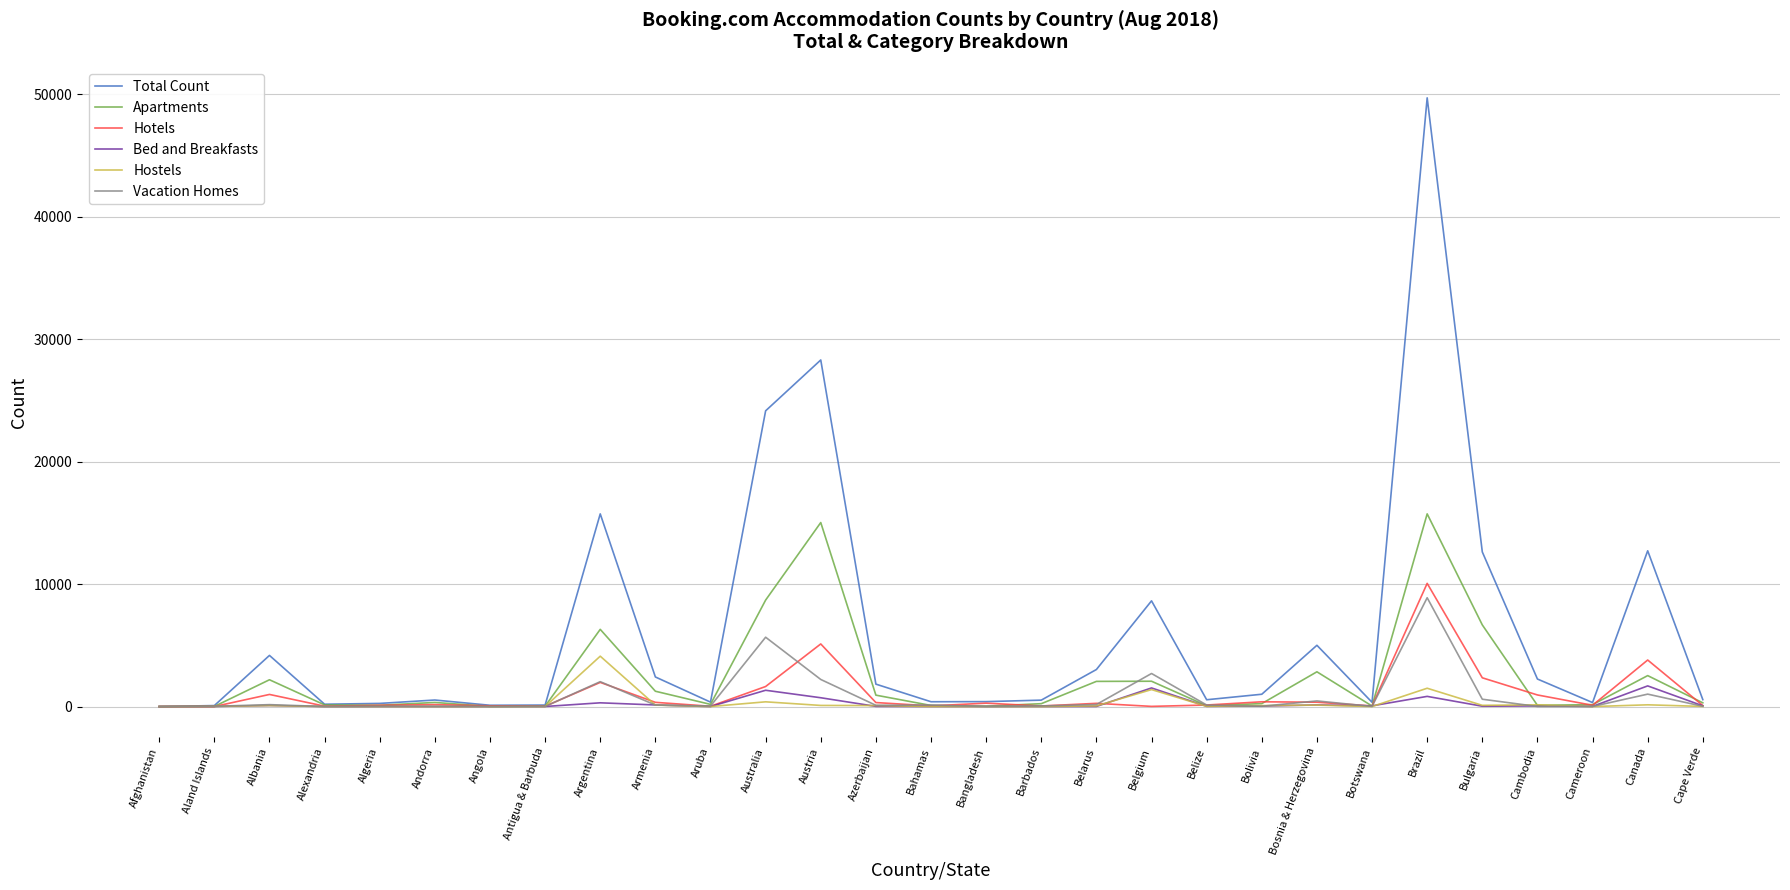

Which label corresponds to the largest value in the chart?

Brazil